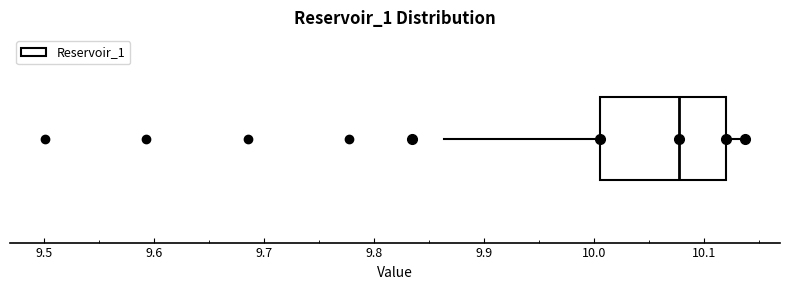

Transcribe this box plot: give where the median line is, the range the box spans, and where the two whiskers end, as read against the x-axis. The values are not printed on the chart, so give them approximately, as read against the axis.

median 10.08, box 10.01 to 10.12, whiskers 9.86 to 10.14